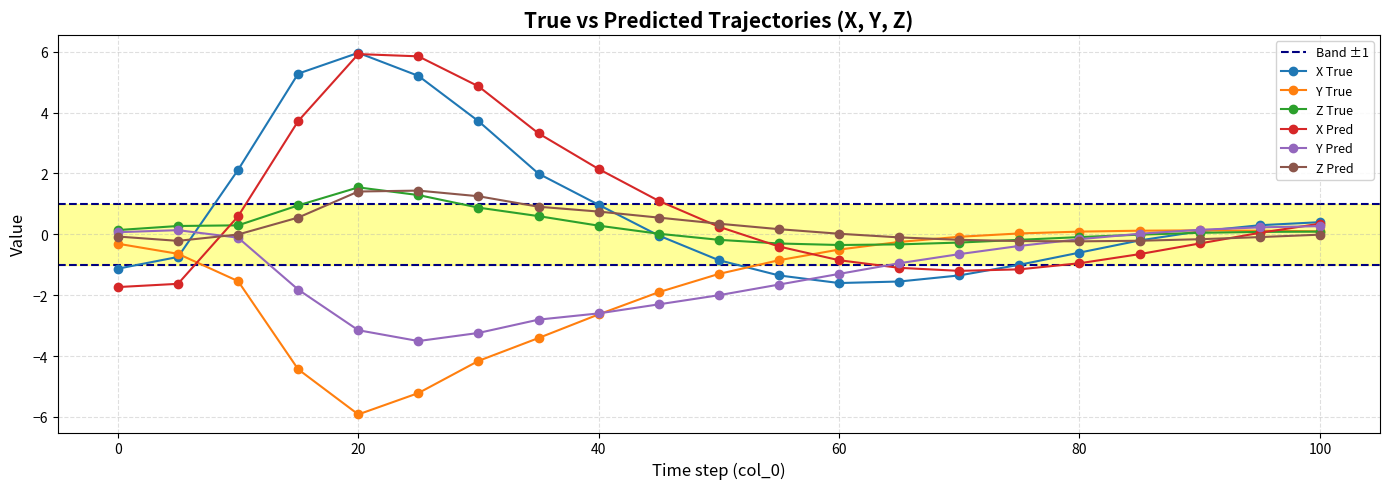

What is the difference between the second highest and second lowest values in the X_True series?

6.8